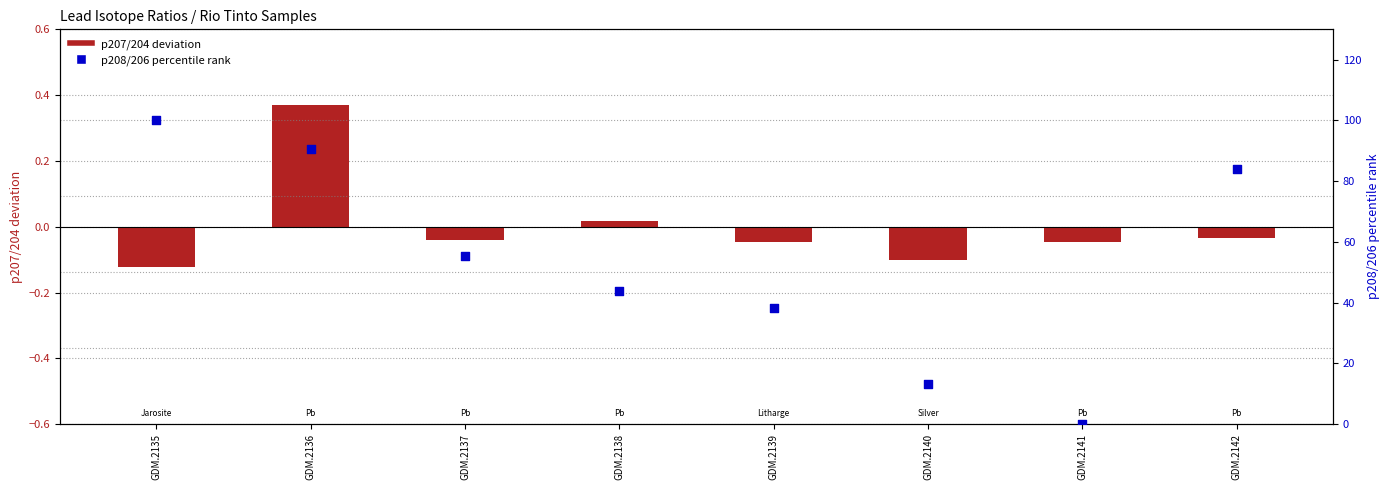

Is the value of p208/206 (percentile rank) at GDM.2139 greater than the value of p207.204 (centered) at GDM.2141?

Yes